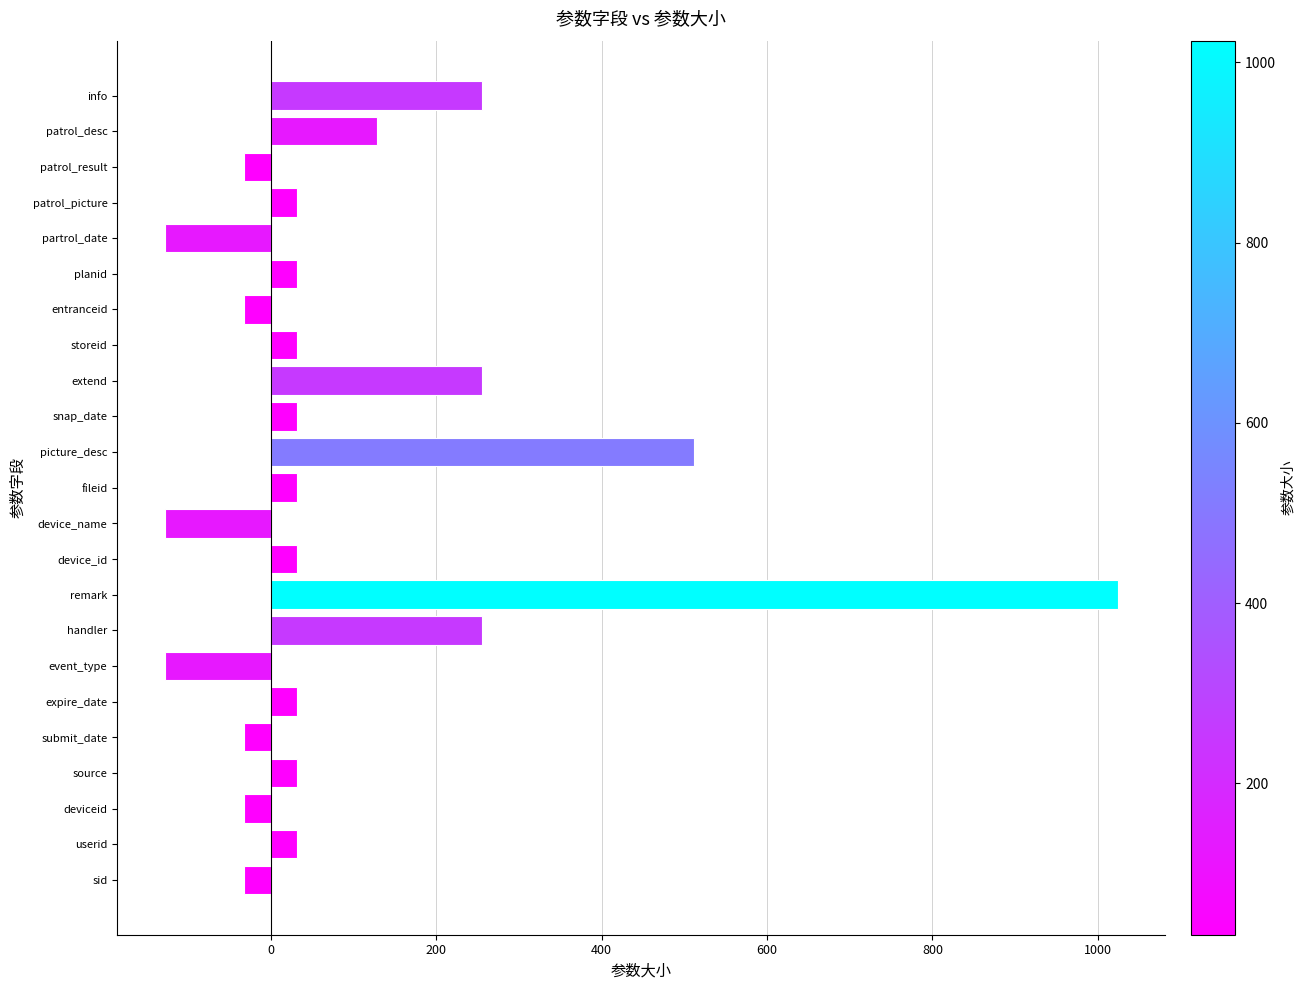

How many data points does each series have?

23